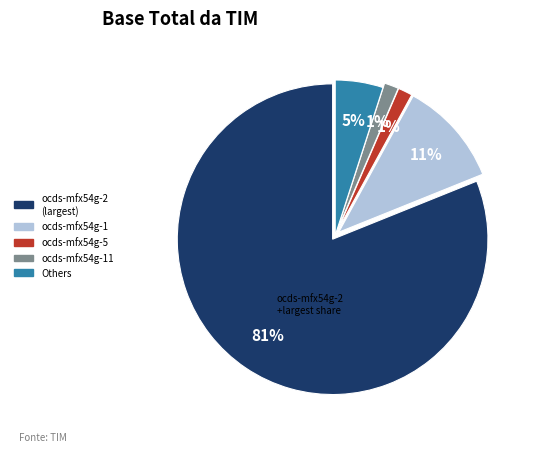

To the nearest percent, what is the average slice percentage?

20%